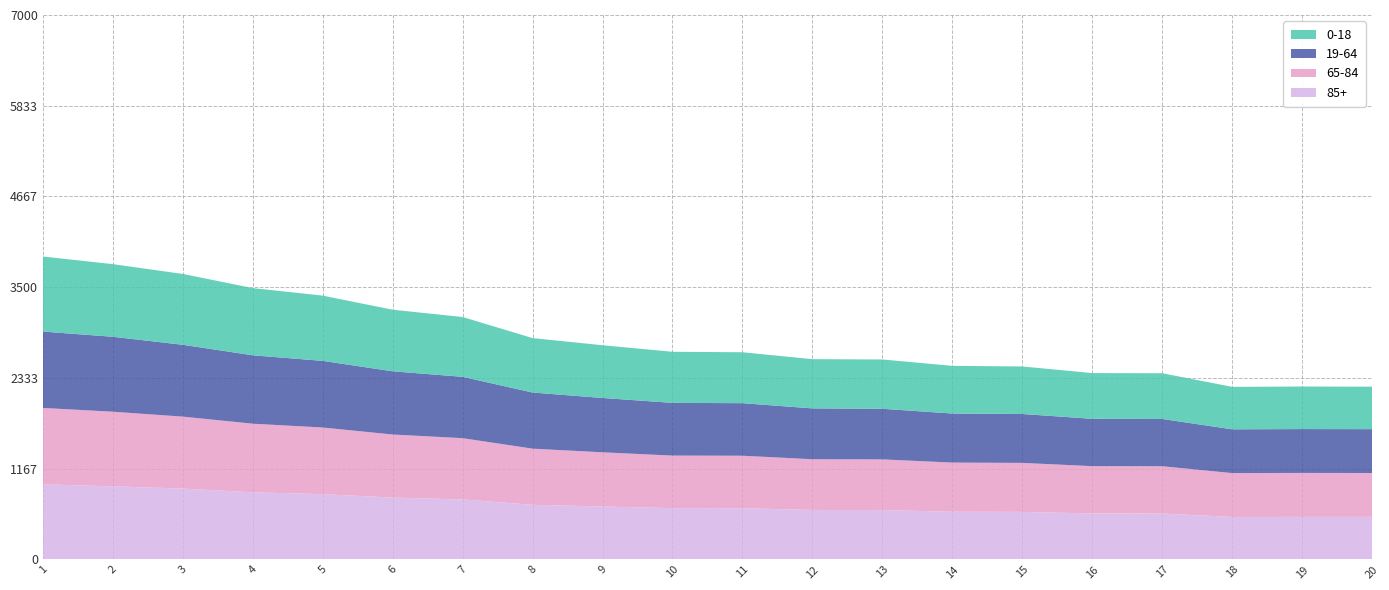

Reading left to right, extract all data points from this chart.

0-18: 965	934	911	864	839	792	769	700	678	657	655	633	634	613	611	588	588	546	547	546
19-64: 982	964	924	880	857	813	789	722	699	678	676	654	651	631	629	609	608	563	564	564
65-84: 983	959	925	882	857	811	788	722	697	676	675	652	652	632	630	608	608	564	565	564
85+: 964	939	910	862	838	794	770	701	679	658	657	635	633	612	610	590	589	545	546	546